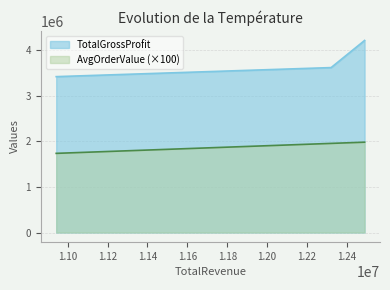

What is the sum of all TotalGrossProfit values?

11236323.3